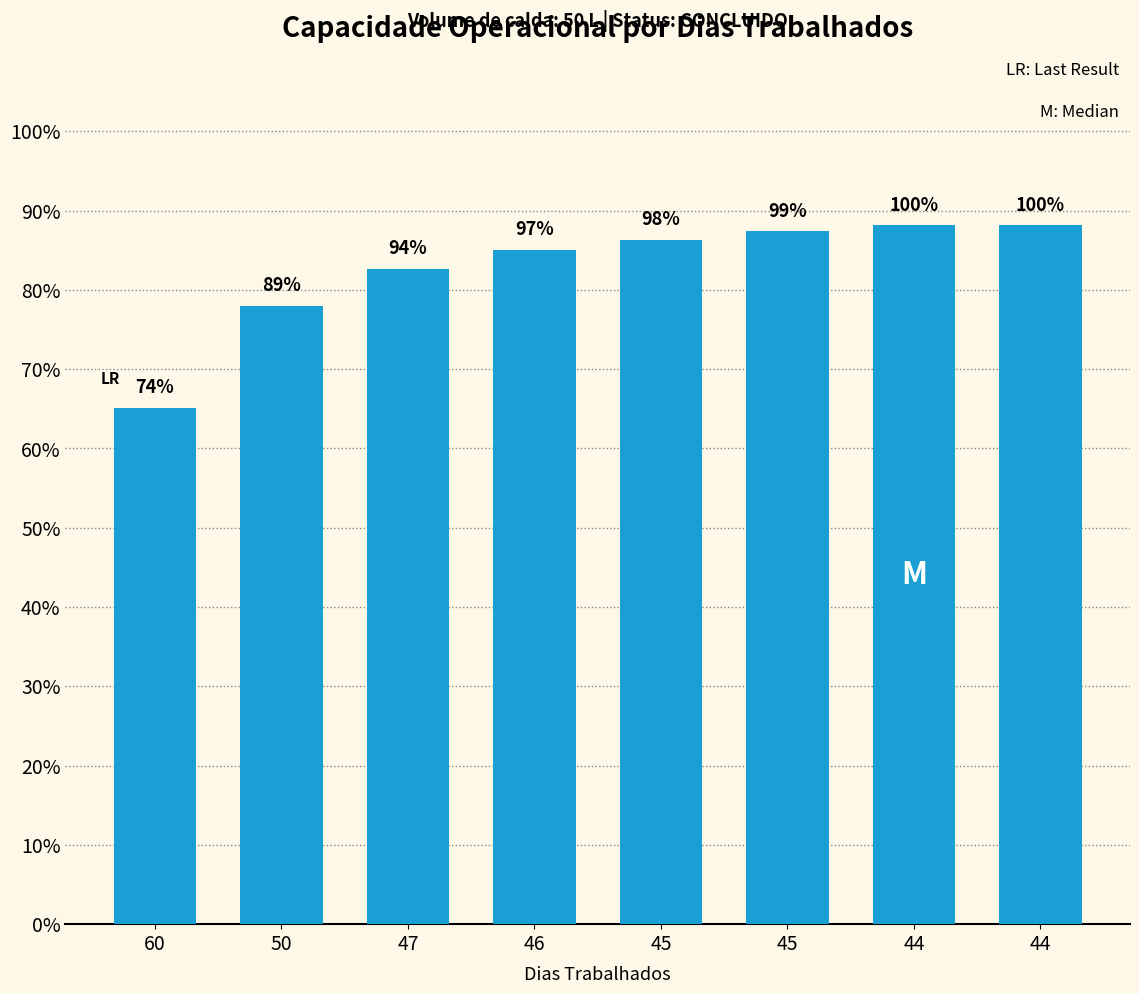

What value does the data have at 47?

2.5